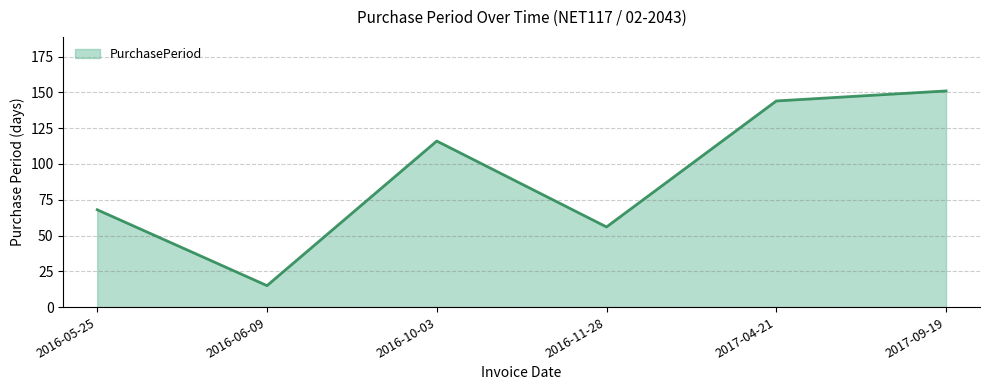

Which category has the highest value across all series?

2017-09-19